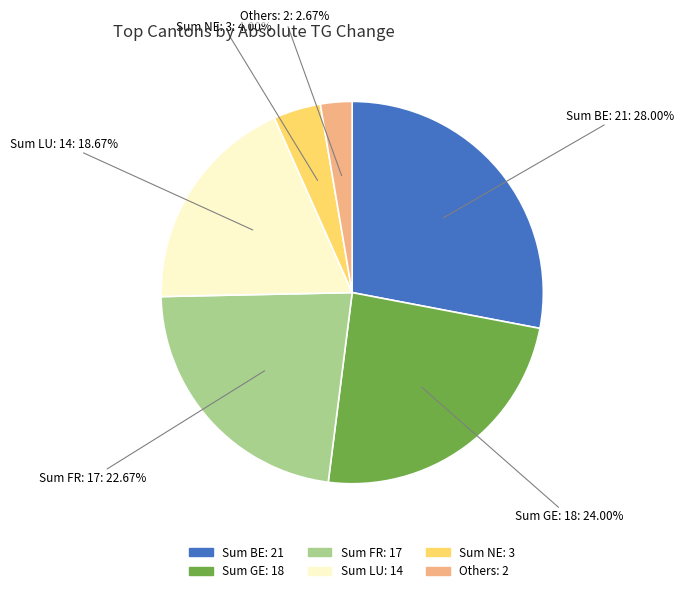

Is there a majority slice in this chart?

No